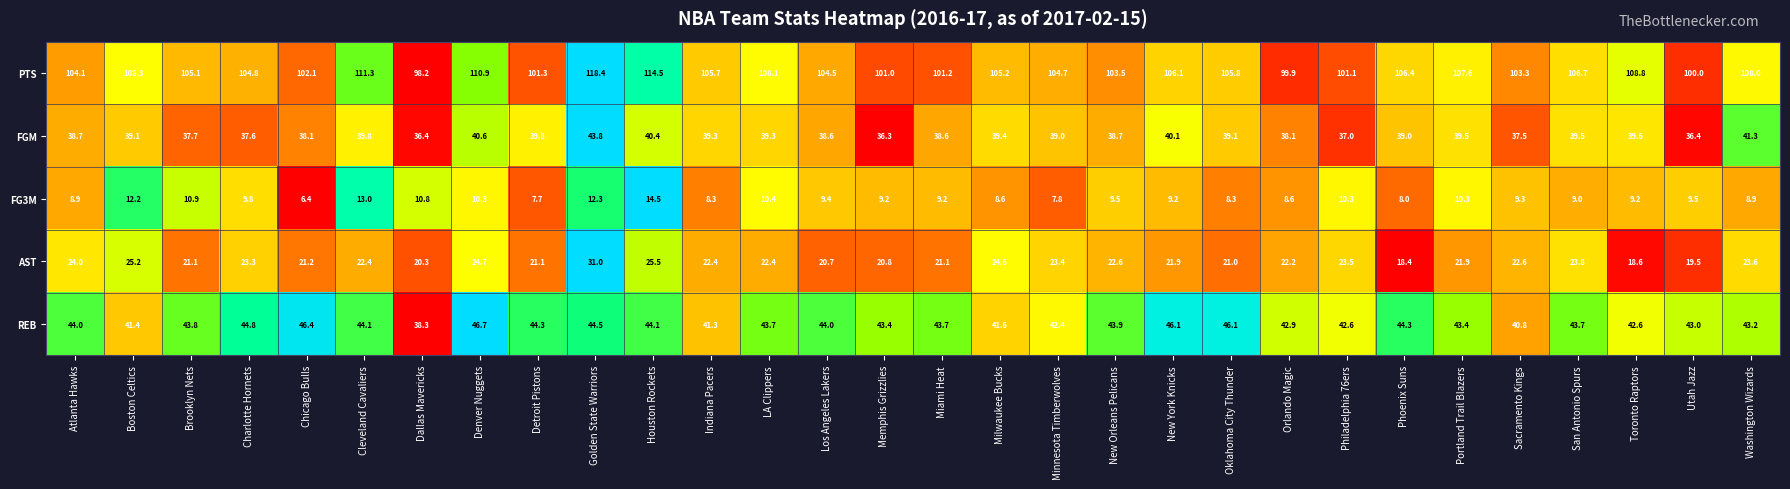

Rank the series by their maximum value, from highest to lowest.

PTS, REB, FGM, AST, FG3M